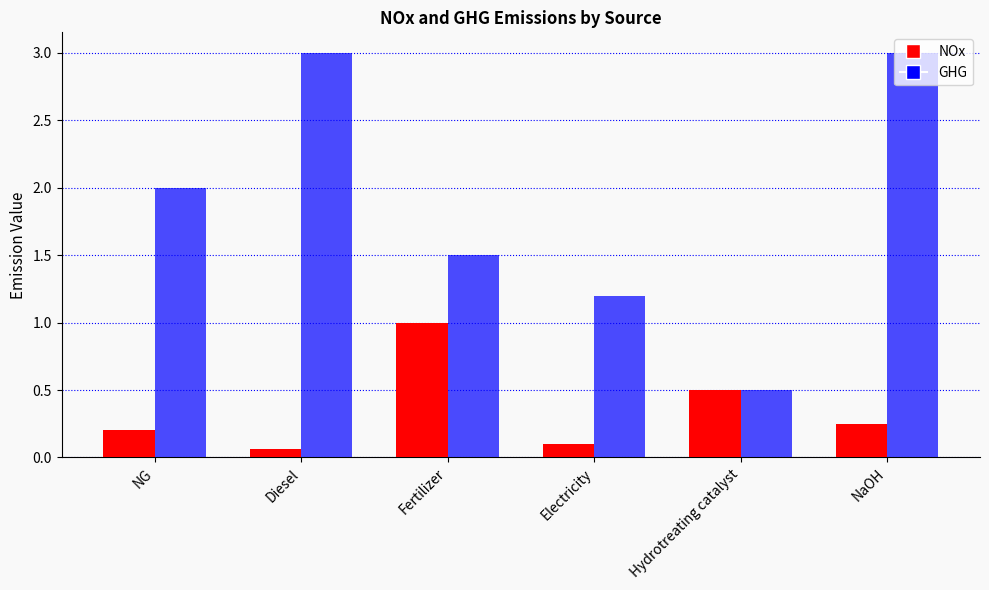

List the series in order of their peak value, highest first.

GHG, NOx